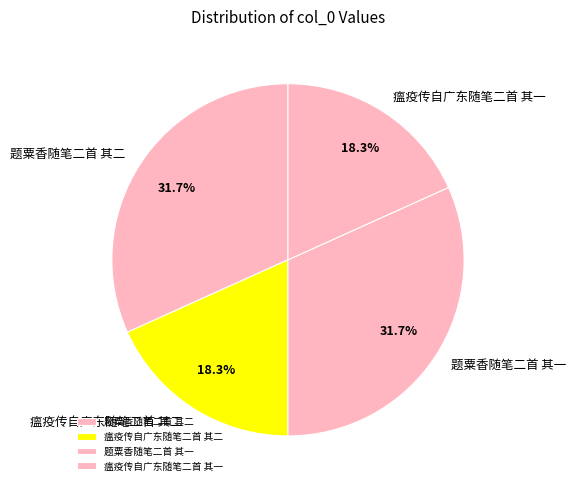

Is there a majority slice in this chart?

No